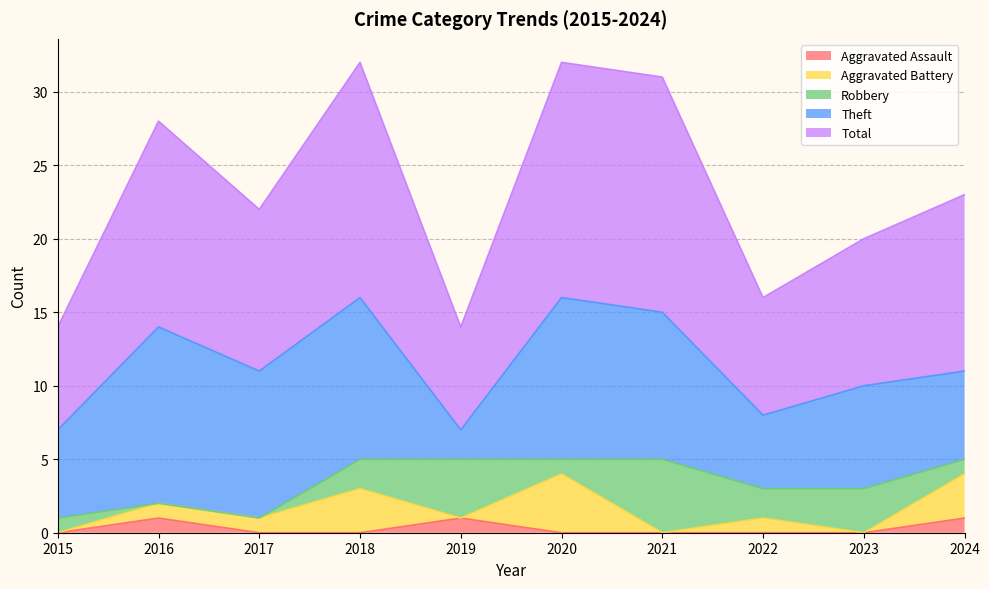

Between 2015 and 2022, which series saw the biggest shift?

Aggravated Battery